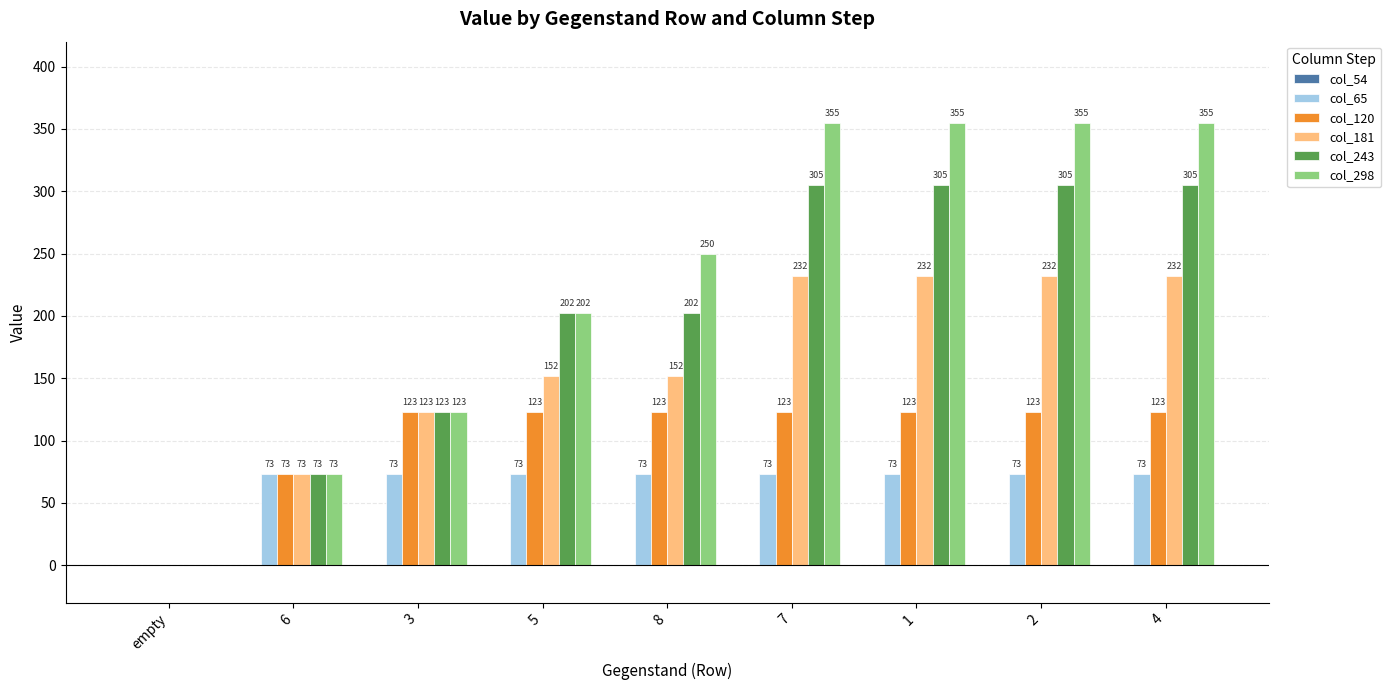

Which series has the largest total across all categories?

col_298